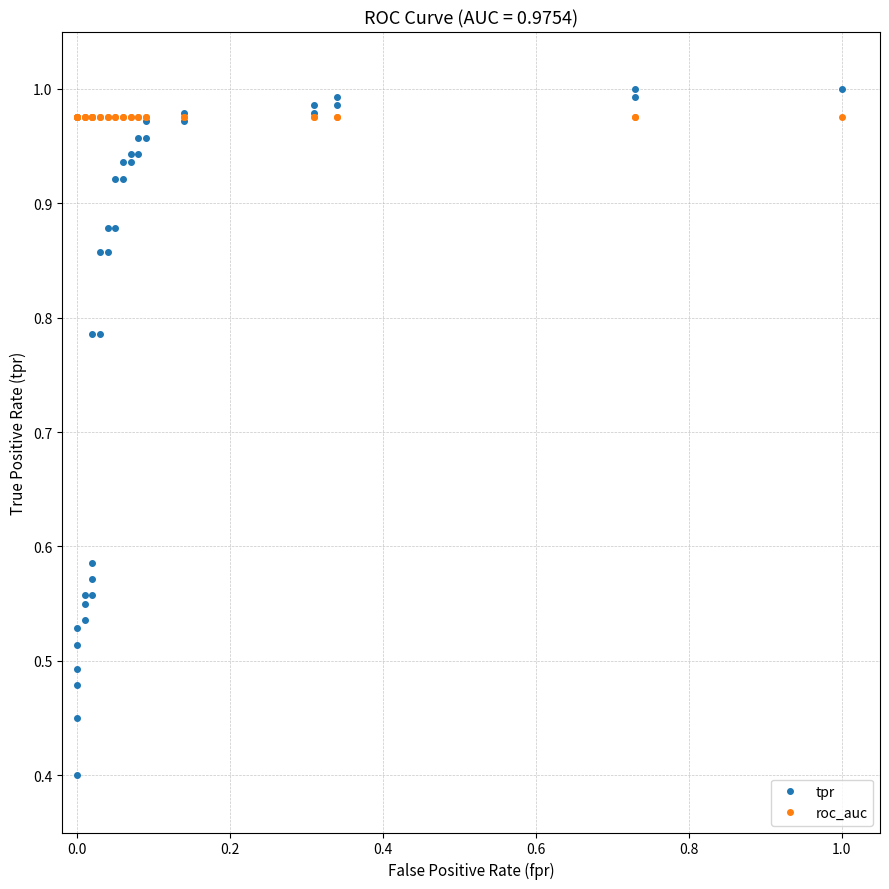

What is the difference between the second highest and second lowest values in the tpr series?

0.6